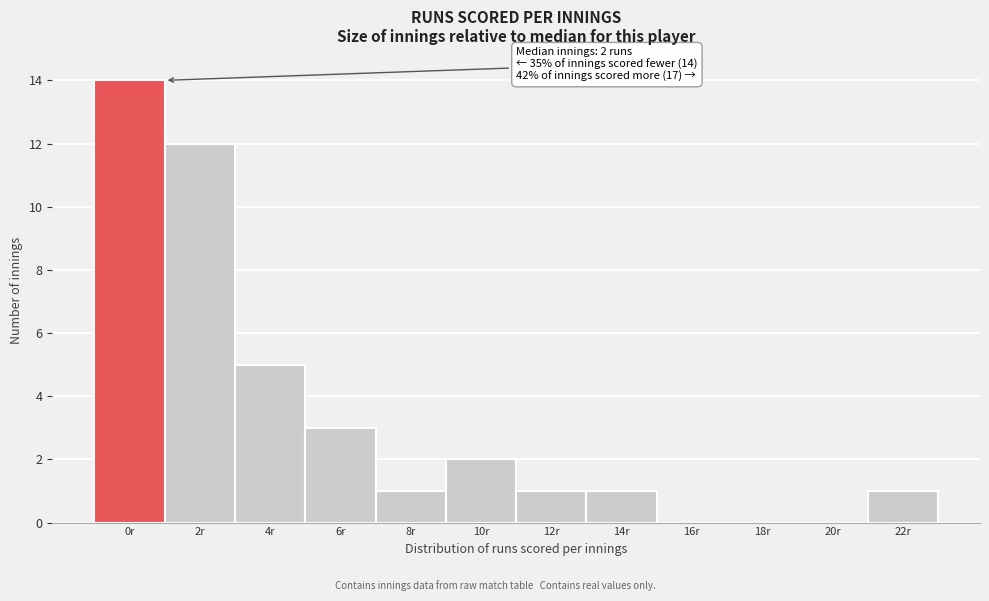

Reading right to left, extract all data points from this chart.

22r=1	20r=0	18r=0	16r=0	14r=1	12r=1	10r=2	8r=1	6r=3	4r=5	2r=12	0r=14